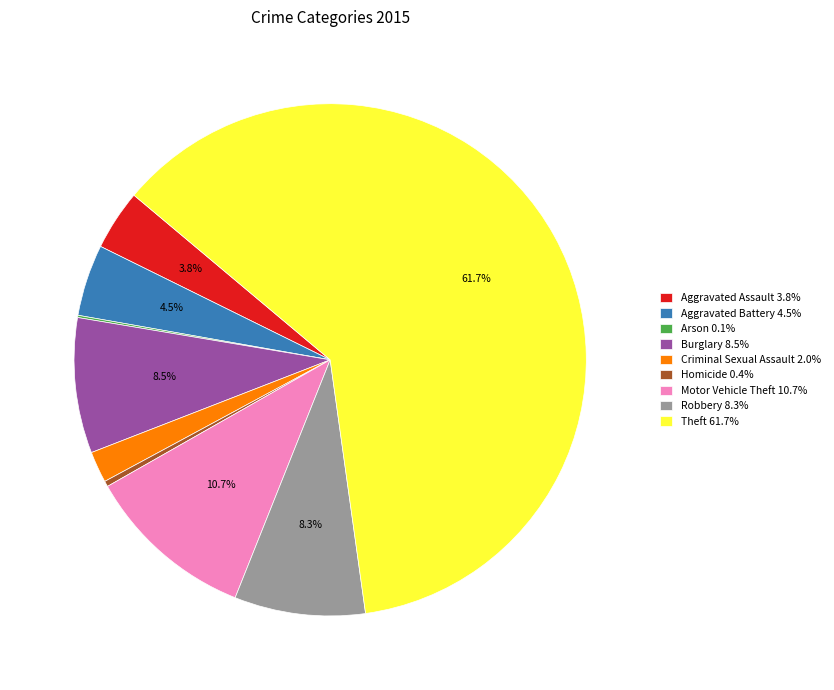

Is there any slice that represents more than half of the pie?

Yes